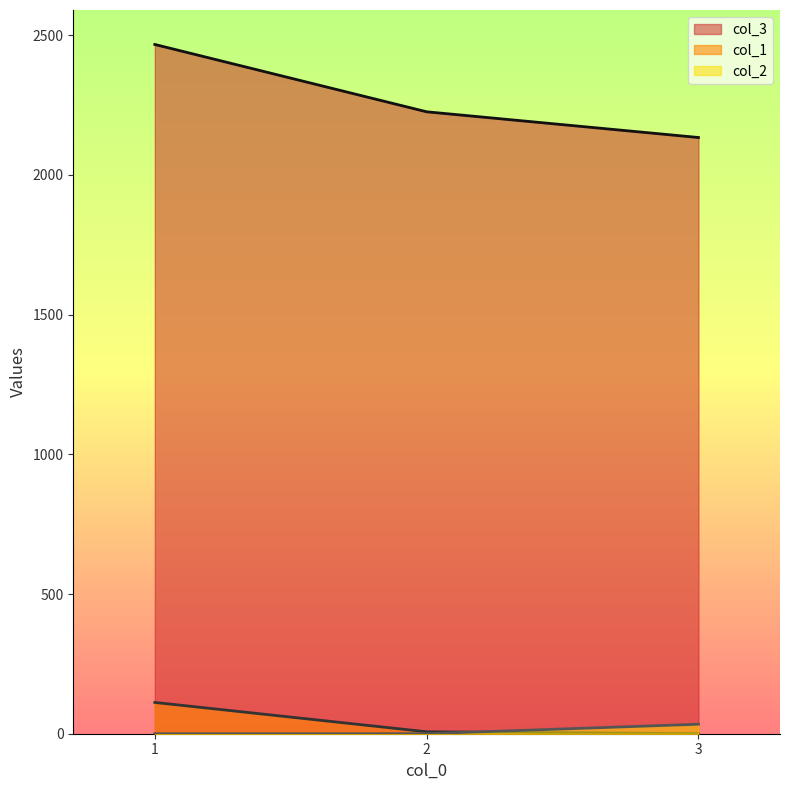

What is the total value across all series at 3?

2168